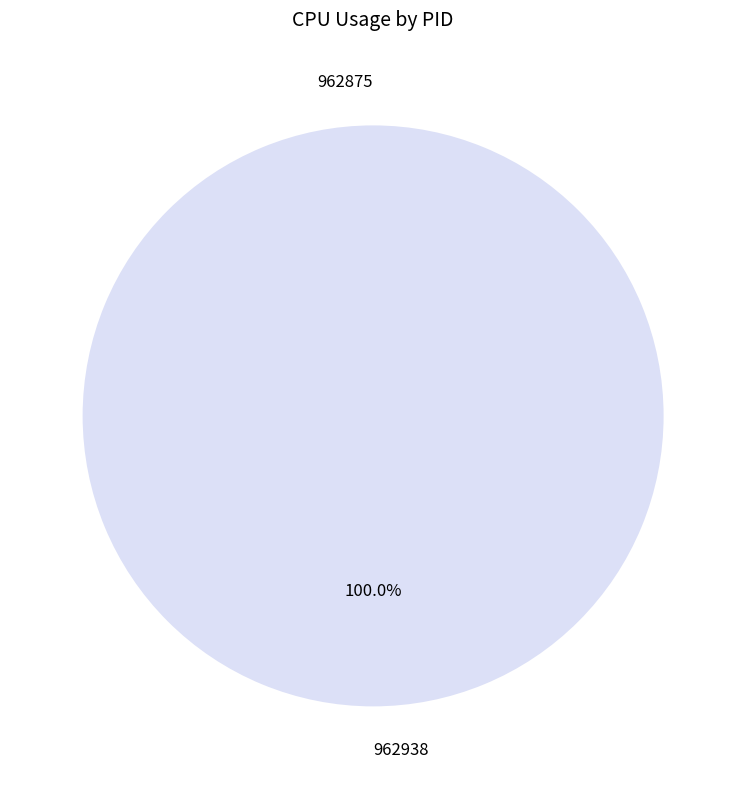

Which has a higher value, 962938 or 962875?

962938